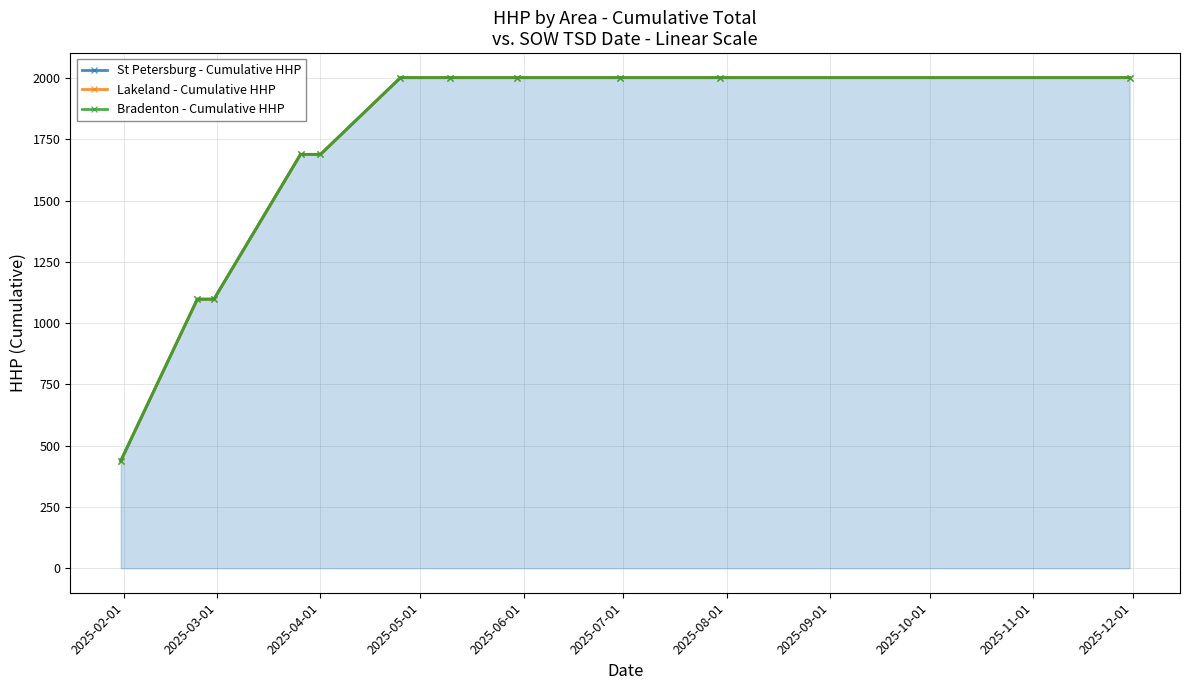

Does the chart have visible grid lines?

Yes